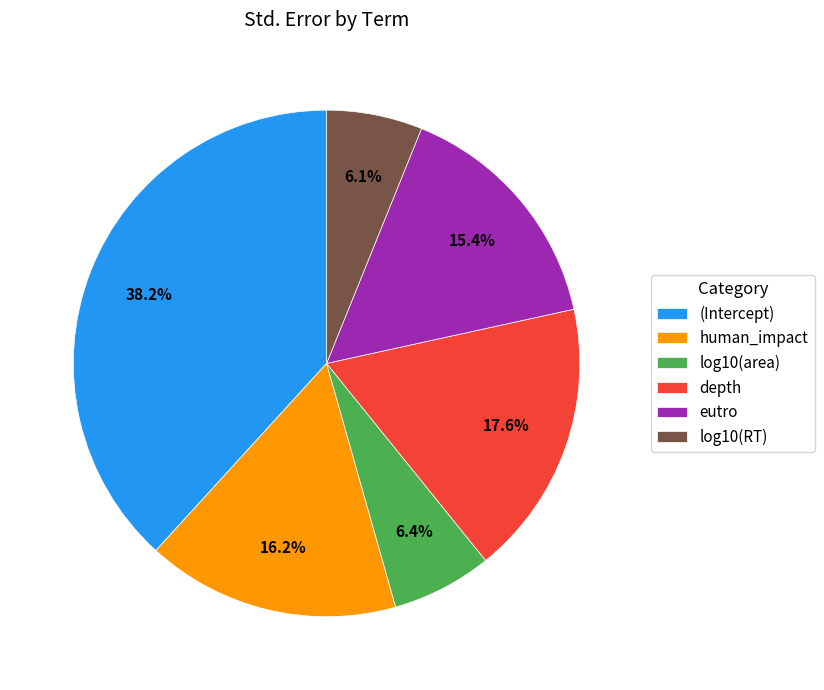

True or false: log10(RT) accounts for 6% of the total.

True